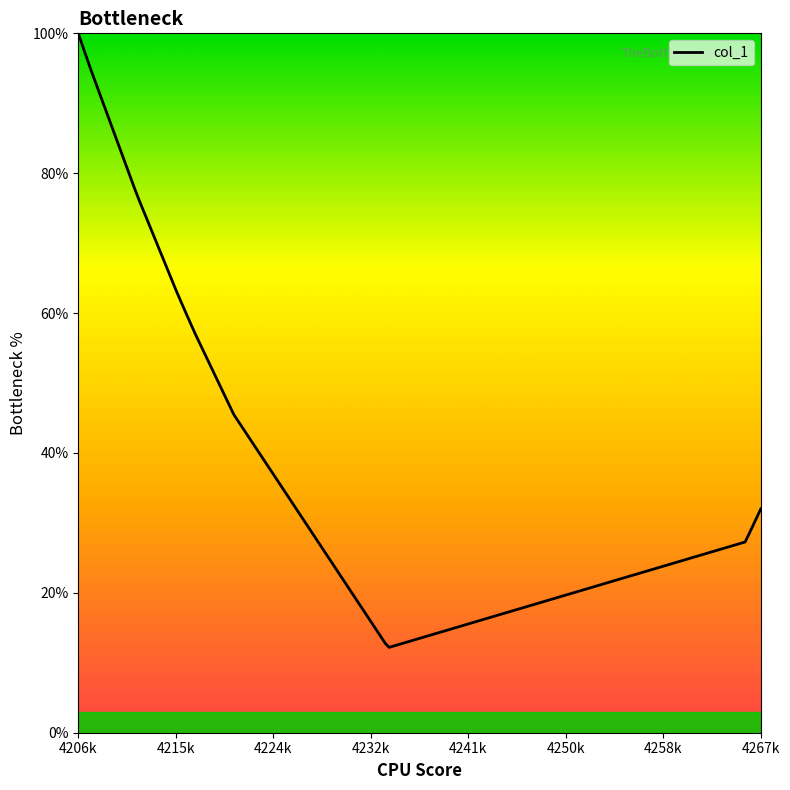

What is the maximum value shown in the chart?

100.0